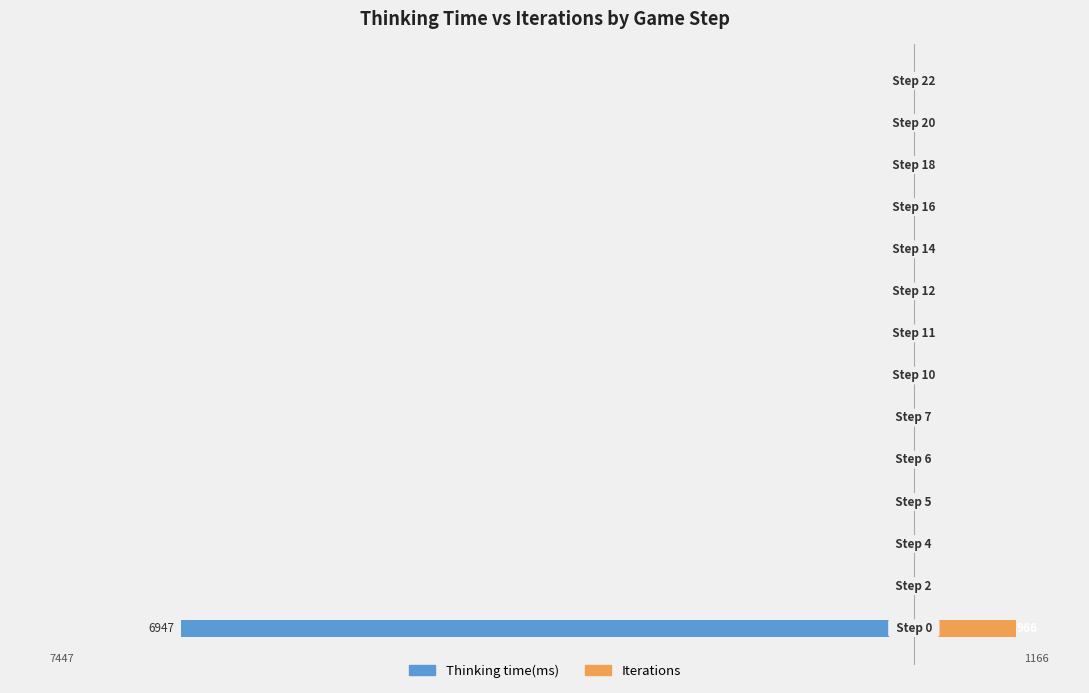

Which has a higher value, 13 or −8000?

13